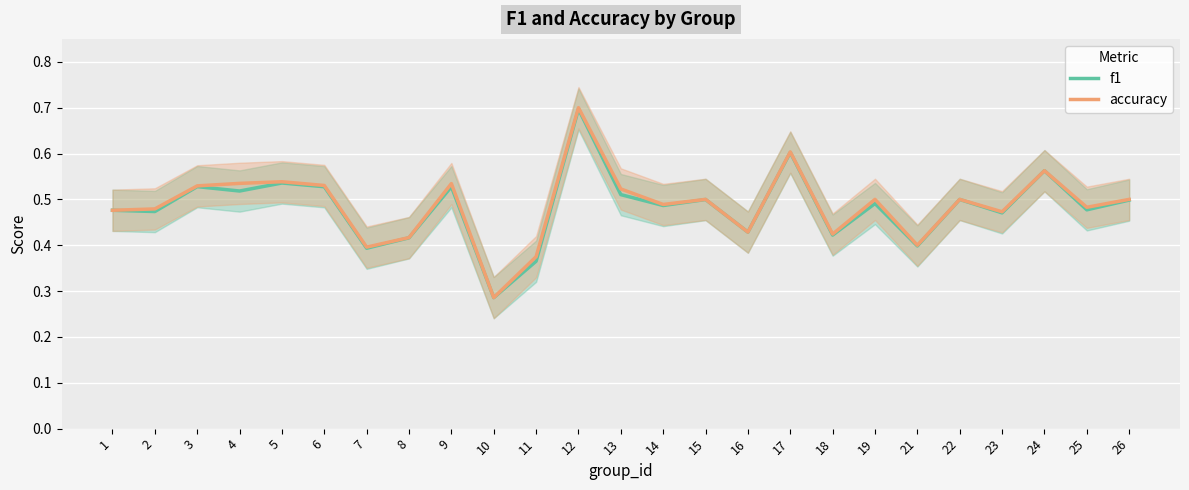

At which label is accuracy closest to 0?

10